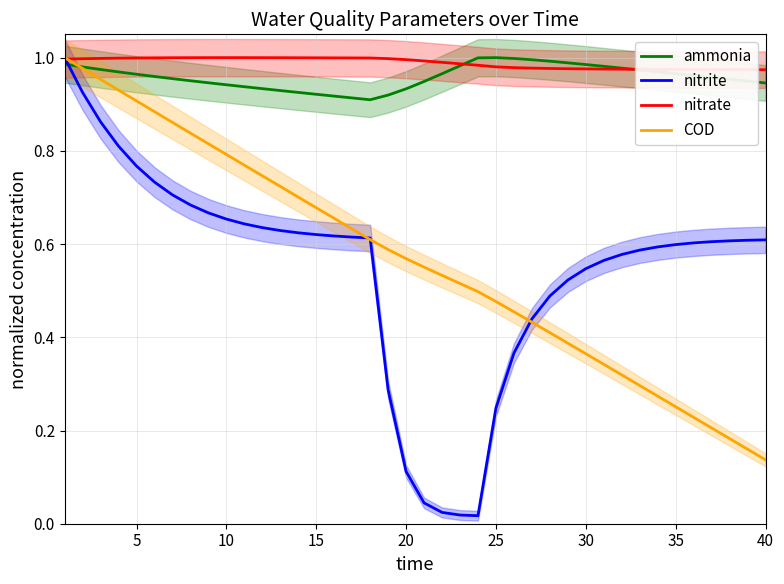

Where is COD nearest to the value 0?

40